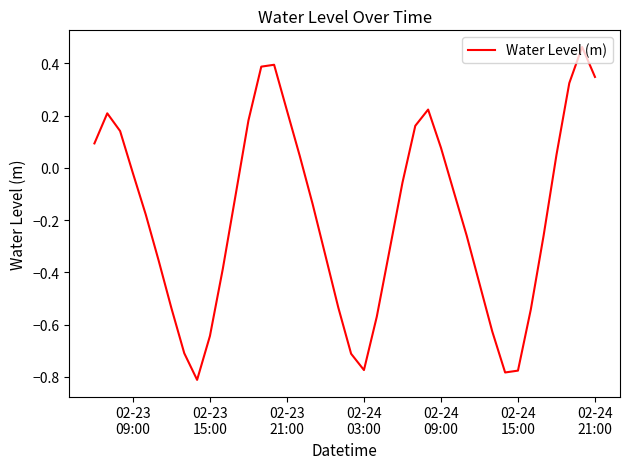

What is the maximum value shown in the chart?

0.5